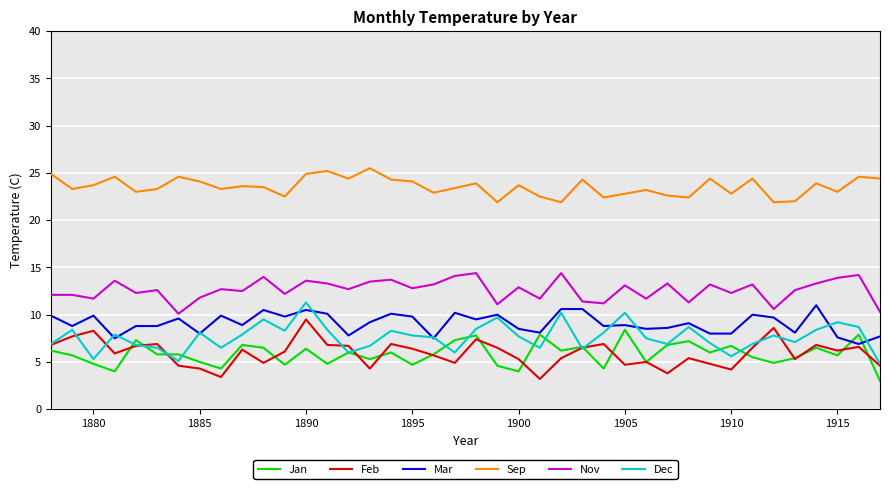

What is the lowest value of the Sep series?

21.9